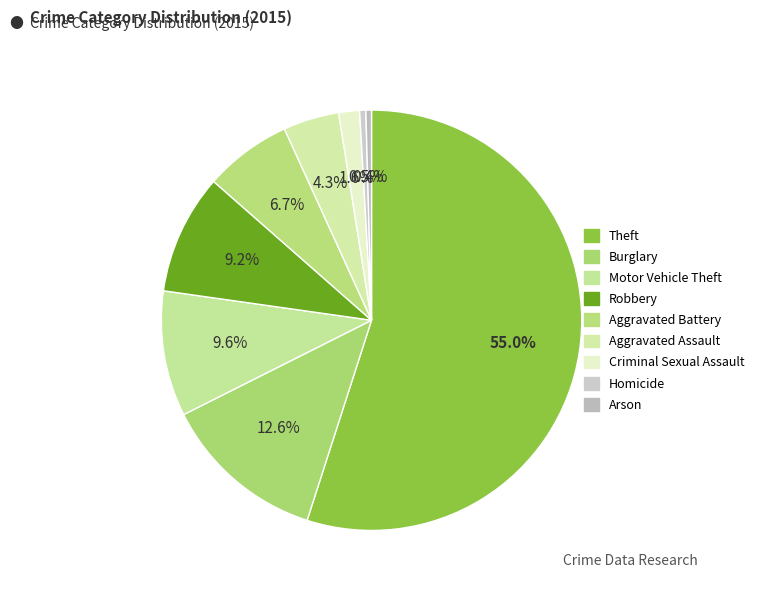

To the nearest percent, what portion does Aggravated Battery represent?

7%